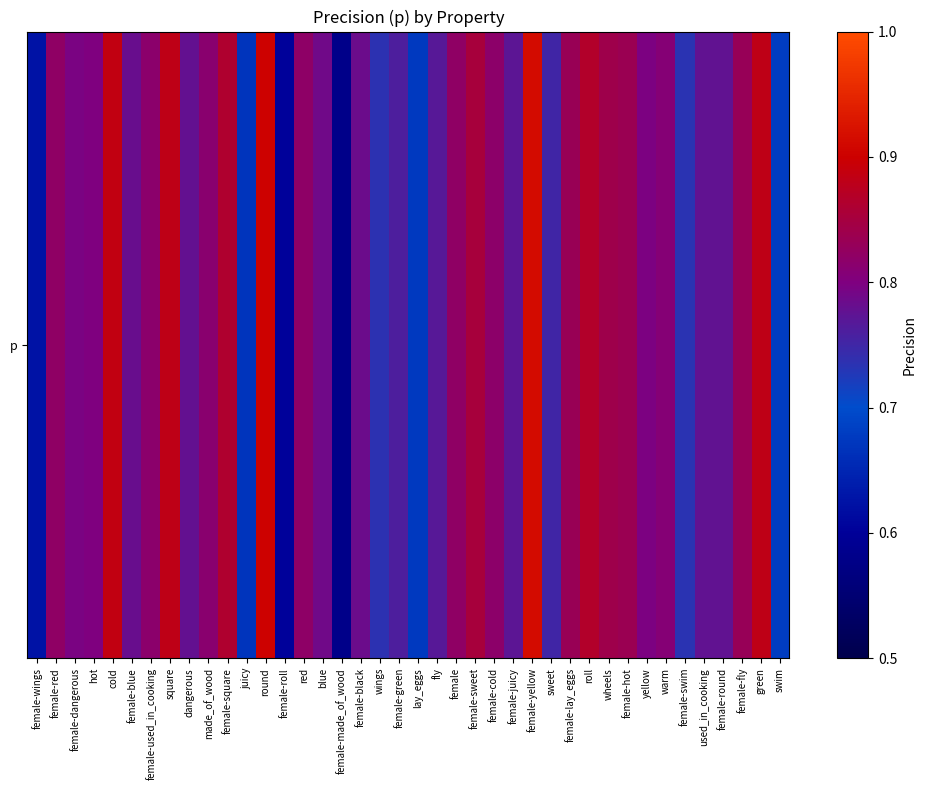

Reading right to left, what are all the values shown in this chart?

0.7	0.9	0.8	0.8	0.8	0.7	0.8	0.8	0.8	0.8	0.9	0.8	0.8	0.9	0.8	0.8	0.9	0.8	0.8	0.7	0.8	0.7	0.8	0.6	0.8	0.8	0.6	0.9	0.7	0.9	0.8	0.8	0.9	0.8	0.8	0.9	0.8	0.8	0.8	0.6